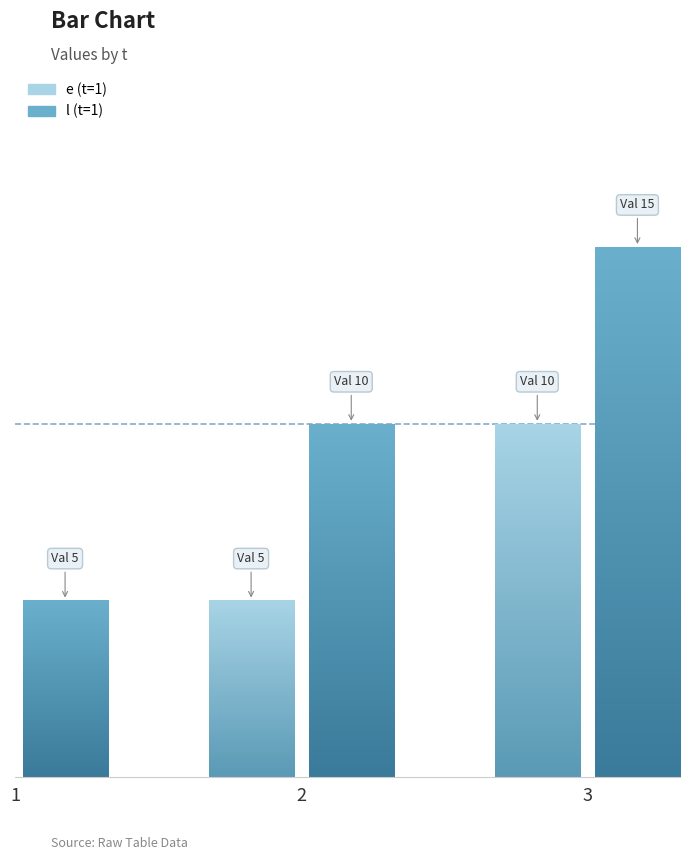

Count the l values in the range 5 to 15.

3